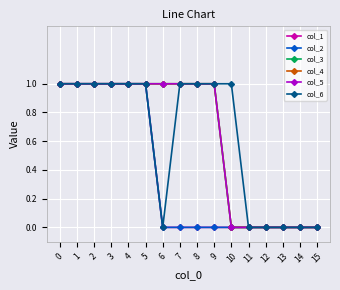

Does the chart have visible grid lines?

Yes